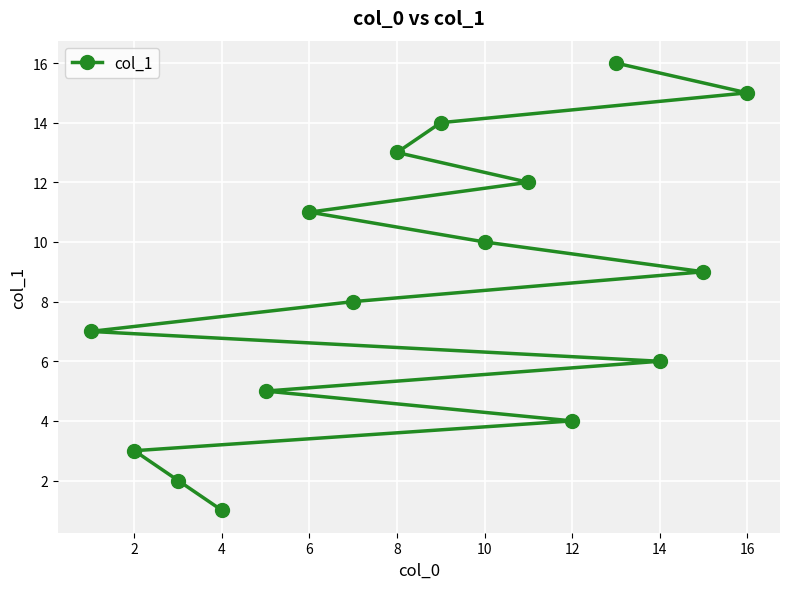

How many lines are shown in the chart?

1